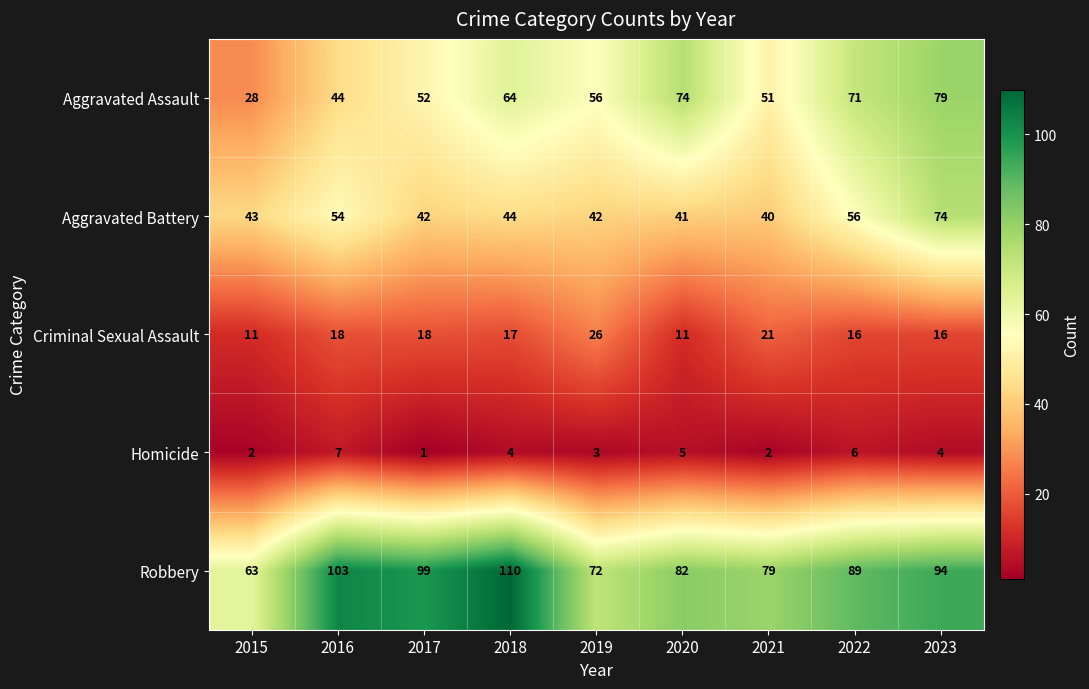

What is the difference between the maximum and minimum values in the Aggravated Assault series?

51